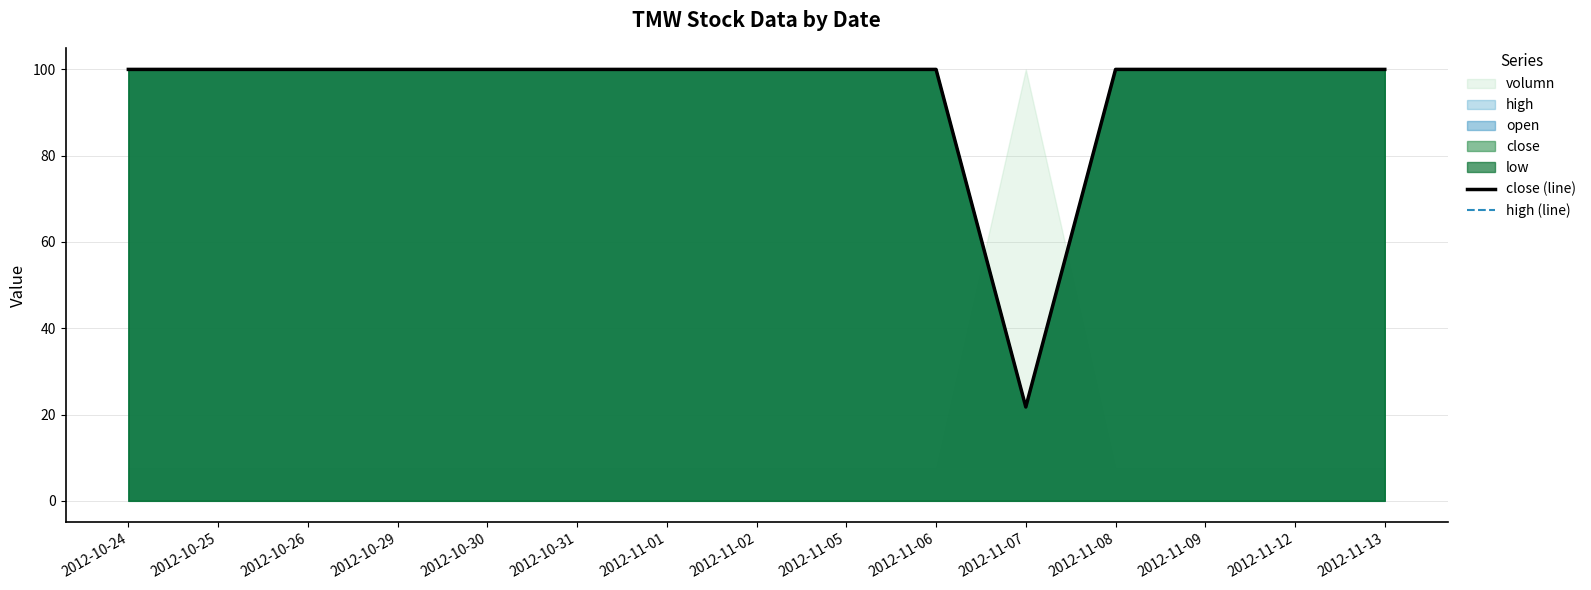

Reading left to right, list all the values displayed in this chart.

close (line): 100.0	100.0	100.0	100.0	100.0	100.0	100.0	100.0	100.0	100.0	21.8	100.0	100.0	100.0	100.0
high (line): 100.0	100.0	100.0	100.0	100.0	100.0	100.0	100.0	100.0	100.0	21.8	100.0	100.0	100.0	100.0